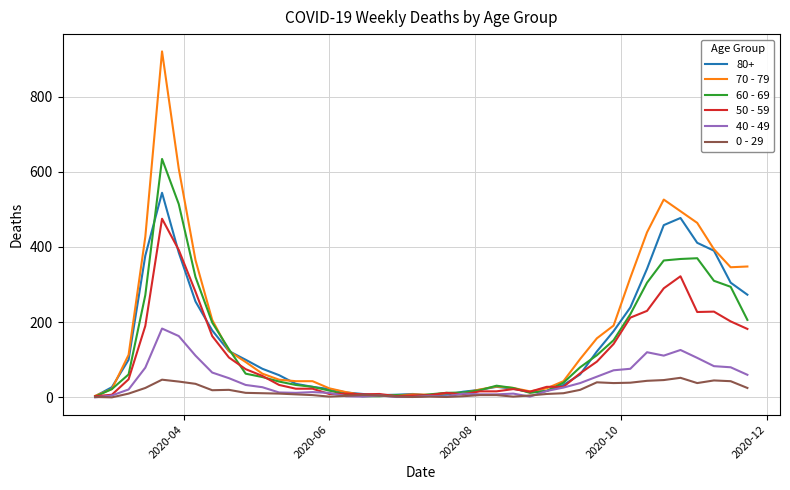

How many lines are shown in the chart?

6